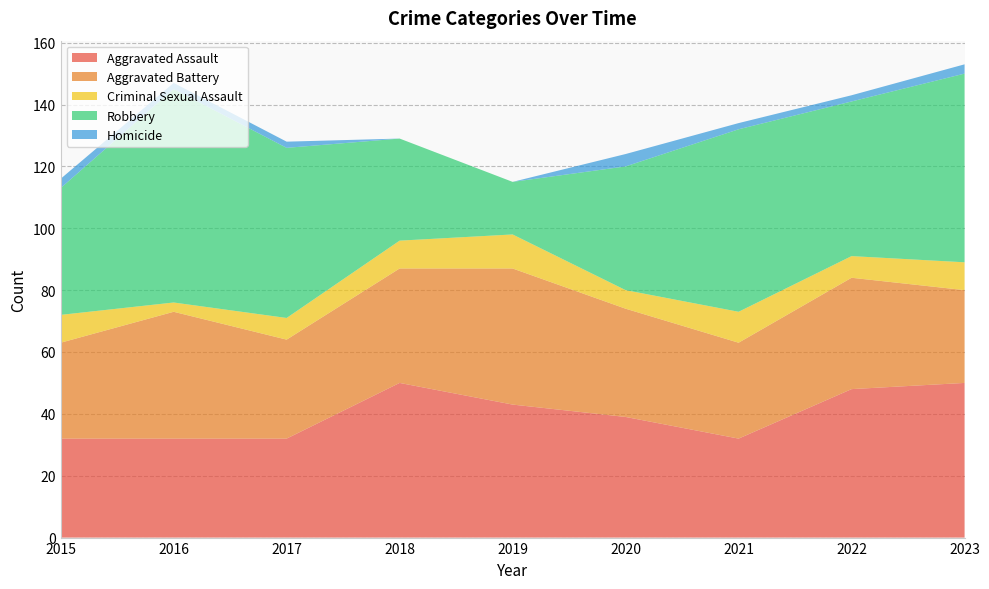

Reading left to right, what are all the values shown in this chart?

Aggravated Assault: 32	32	32	50	43	39	32	48	50
Aggravated Battery: 31	41	32	37	44	35	31	36	30
Criminal Sexual Assault: 9	3	7	9	11	6	10	7	9
Robbery: 41	69	55	33	17	40	59	50	61
Homicide: 3	2	2	0	0	4	2	2	3